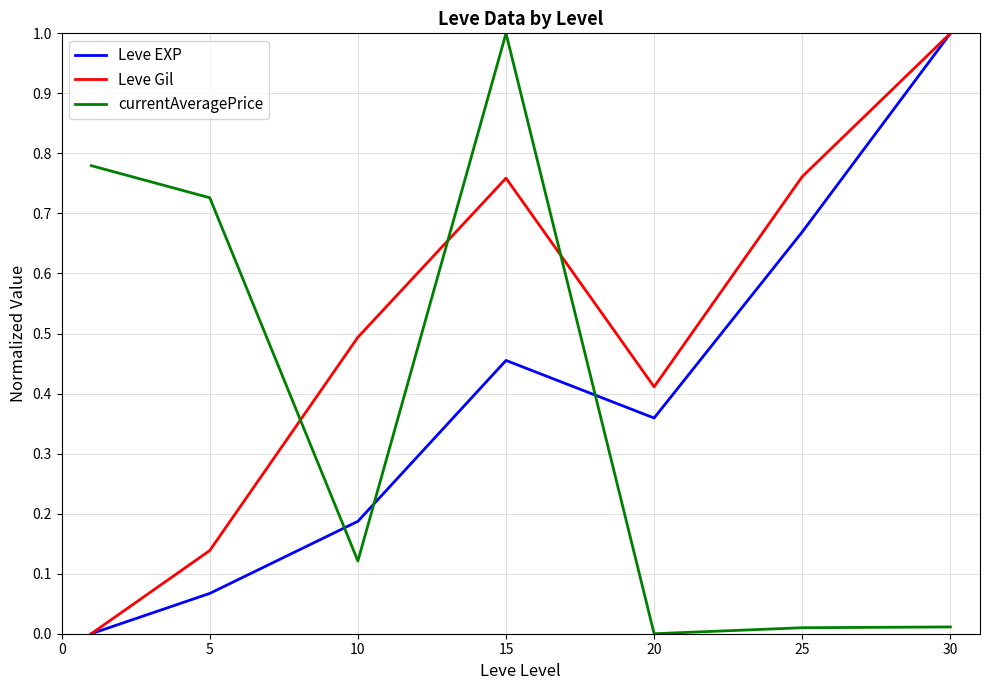

Which series has the largest total across all categories?

Leve Gil